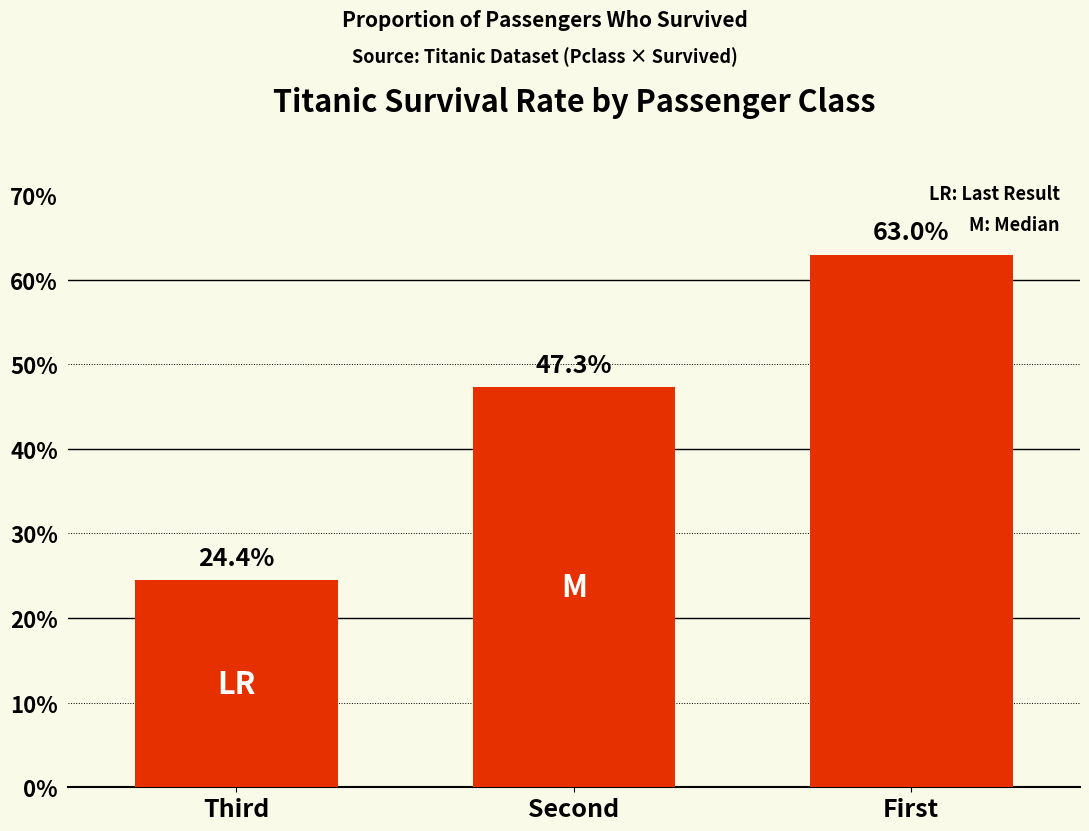

What is the difference between the maximum and minimum values?

0.4